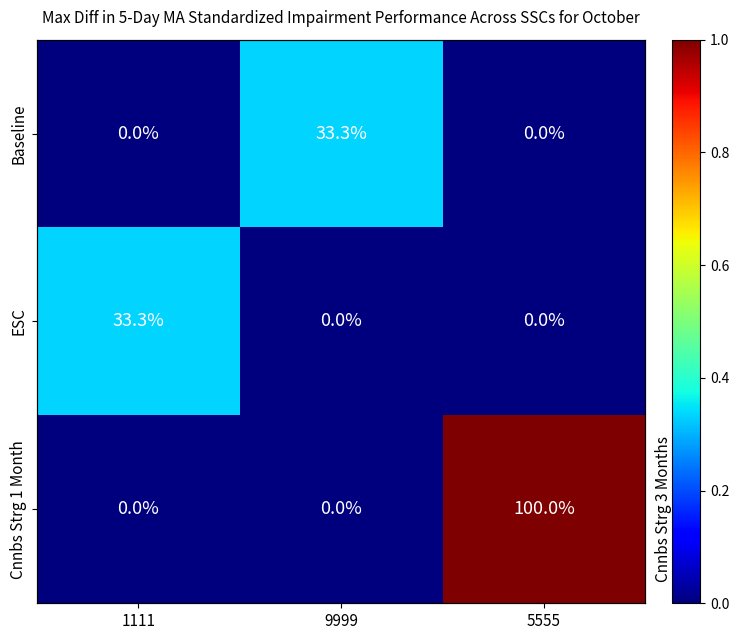

The Cnnbs Strg 1 Month series shows 1.0 at 5555. True or false?

True